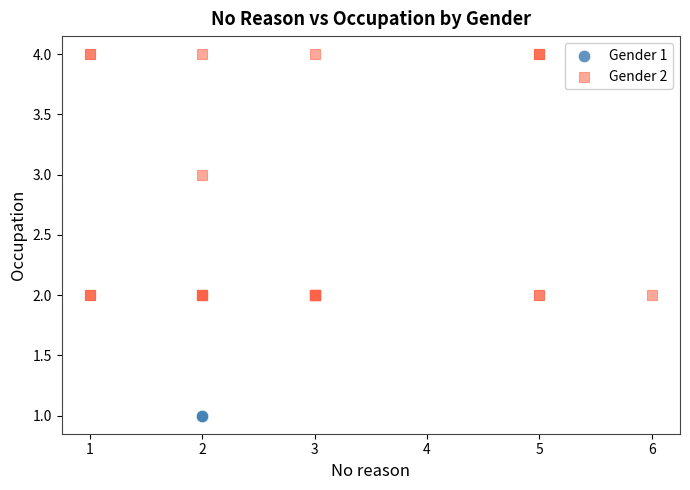

What are all the series names shown in the legend?

Gender 1, Gender 2